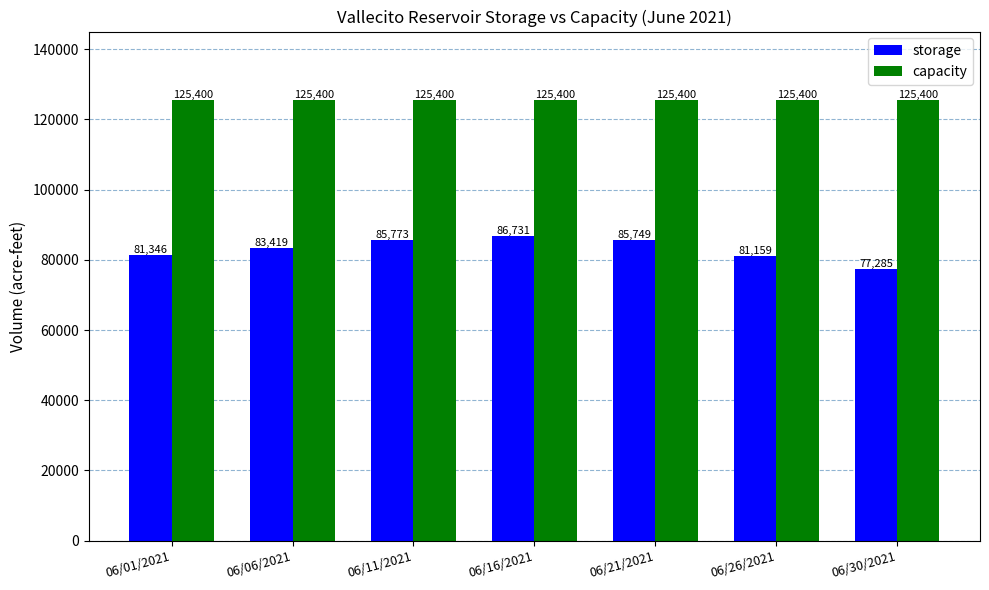

What is the difference between the maximum and second lowest values in the storage series?

5572